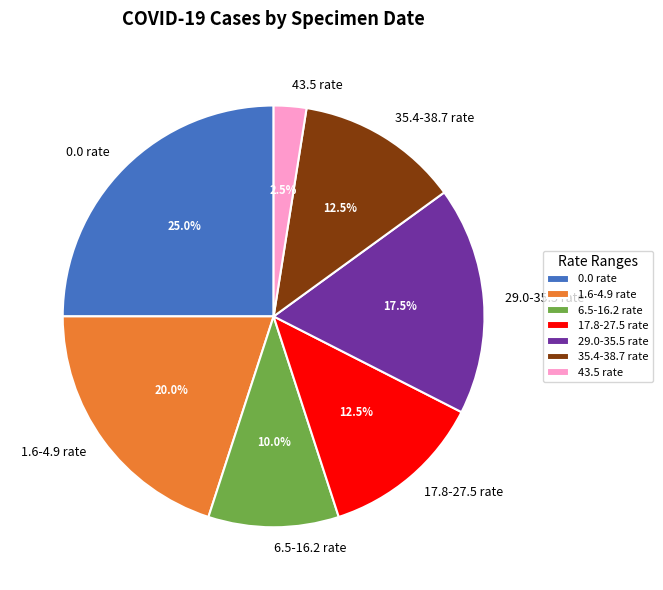

Count the number of slices in the pie.

7